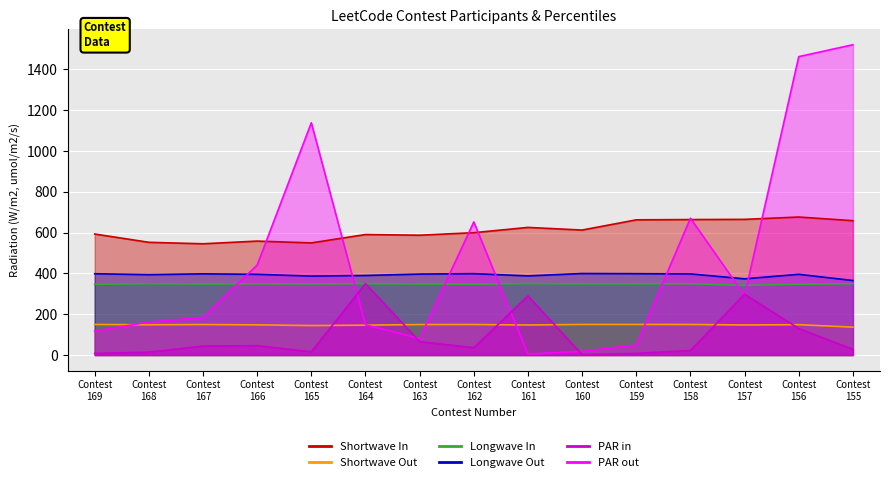

True or false: PAR out and Shortwave Out intersect in this chart.

True